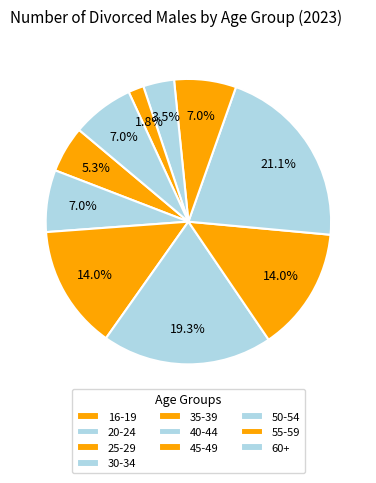

How many segments does this pie chart have?

10